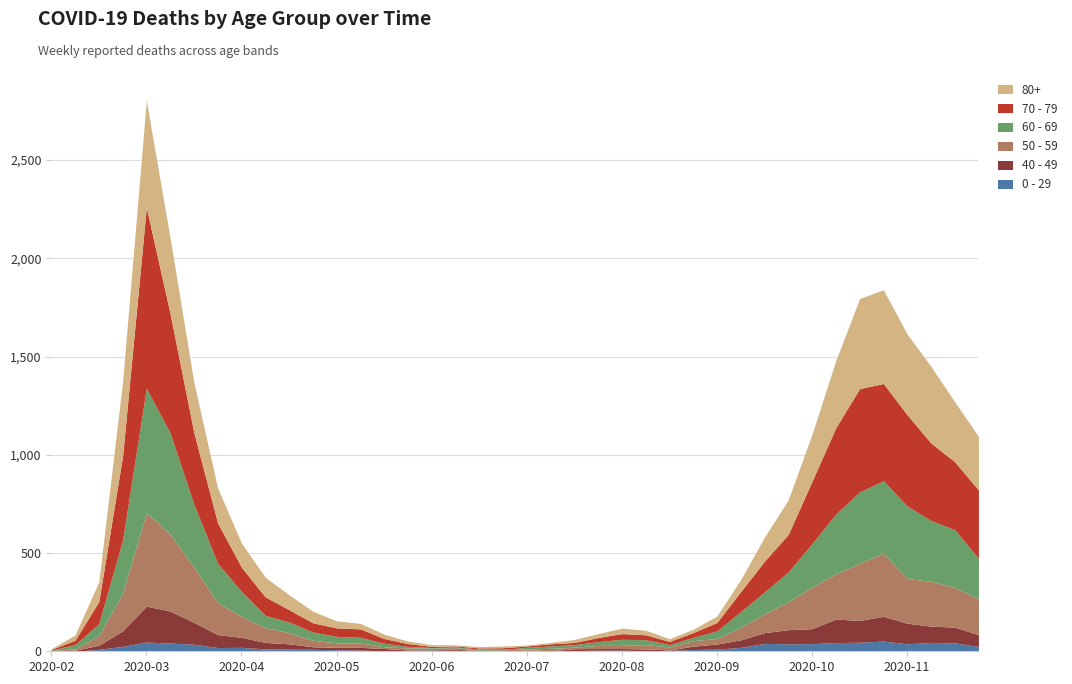

How many interior local valleys does the 80+ series have?

3